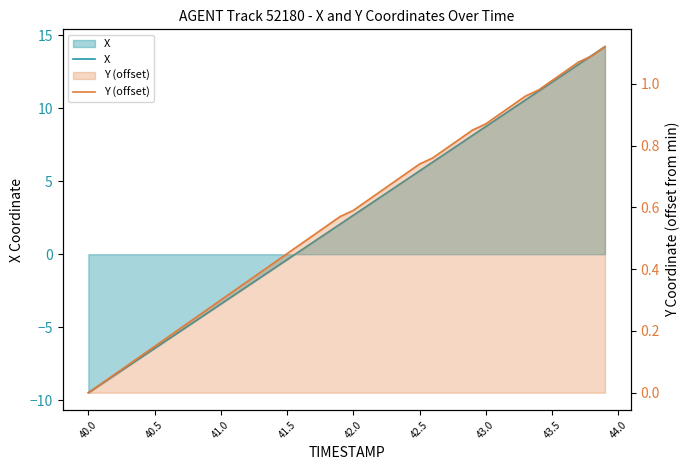

True or false: Y (offset) has more than 2 interior local peaks.

False